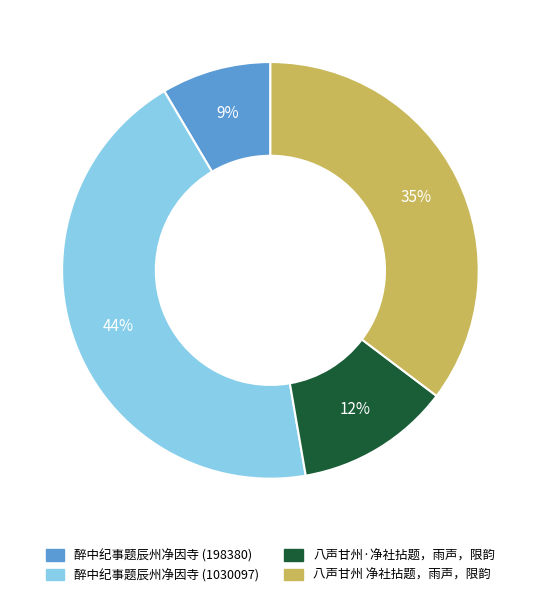

How many segments does this pie chart have?

4